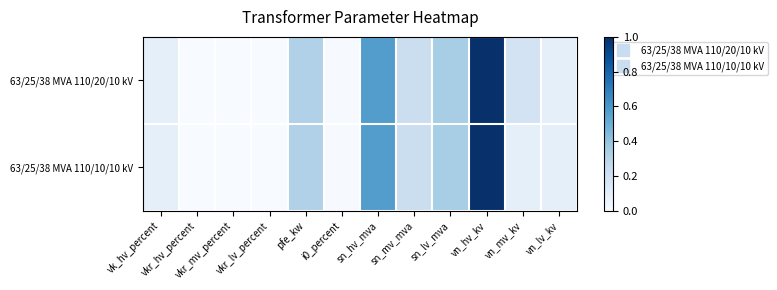

Which has a higher value, vk_hv_percent or sn_lv_mva?

sn_lv_mva